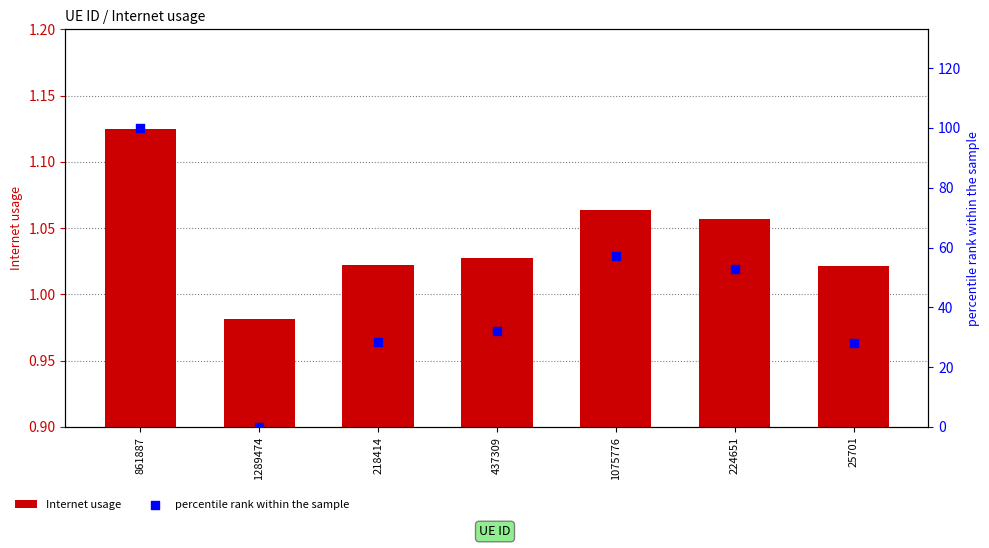

Is the value of percentile rank within the sample at 1289474 greater than the value of Internet usage at 25701?

No